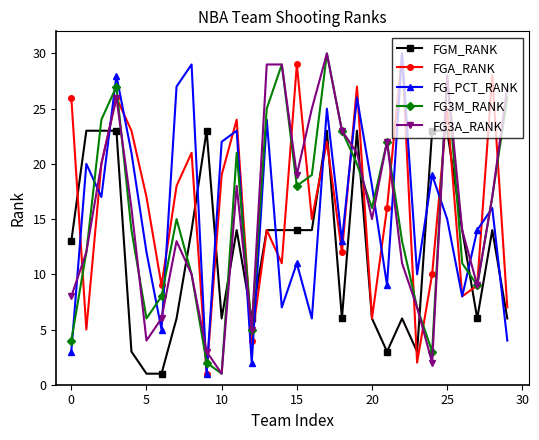

How many data points does each series have?

30